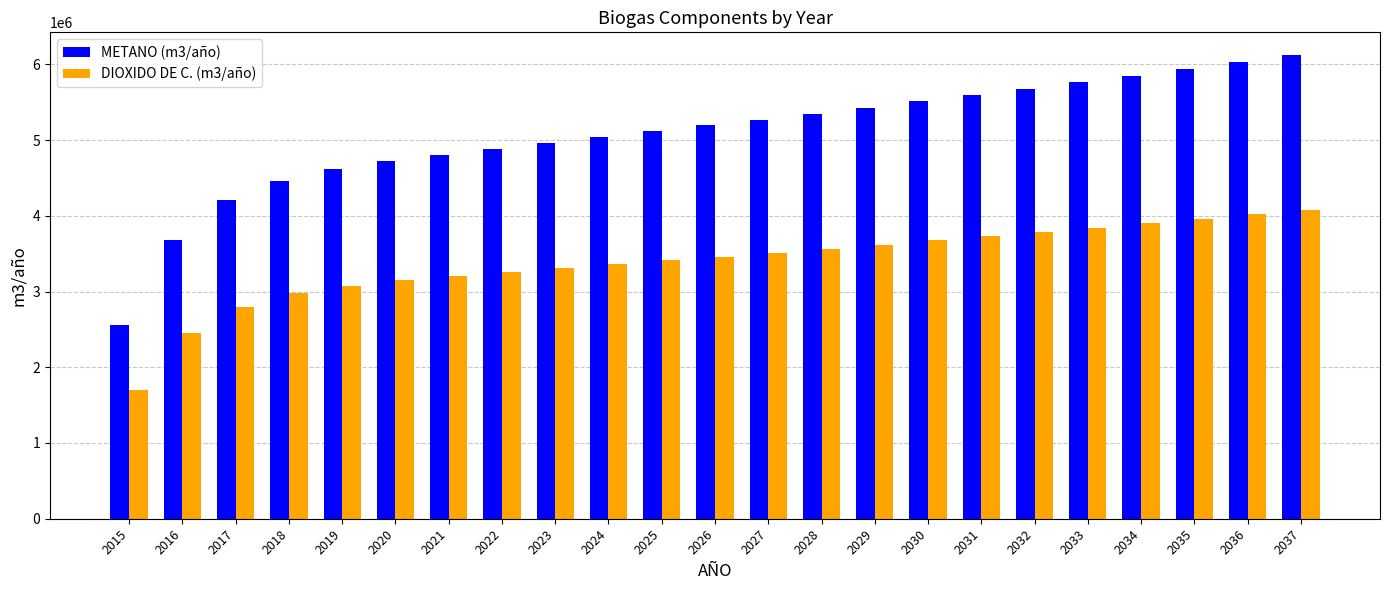

What is the approximate value of DIOXIDO DE C. (m3/año) at 2017?

2801483.2